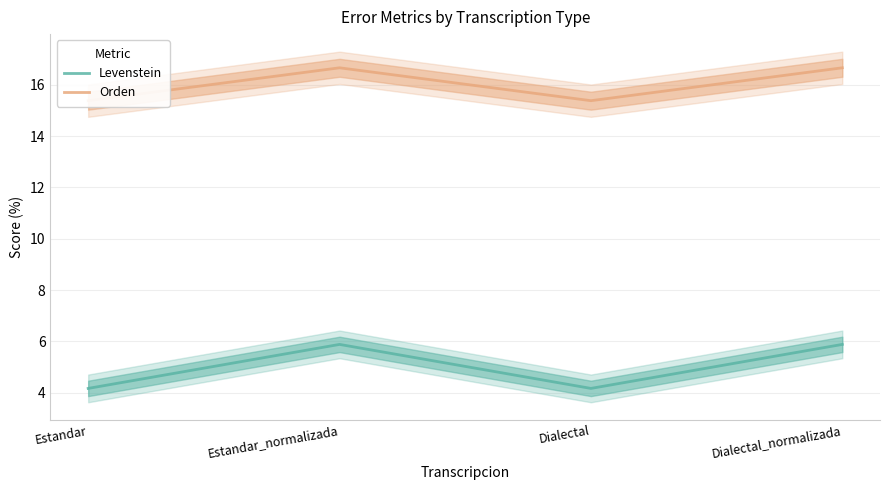

What position from the right is Estandar_normalizada?

3